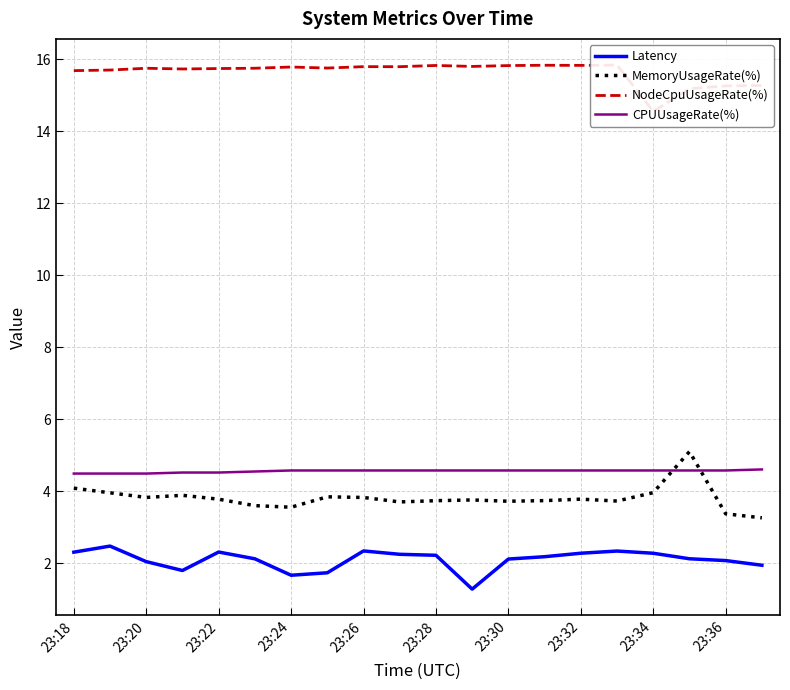

True or false: MemoryUsageRate(%) and Latency cross at least once.

False